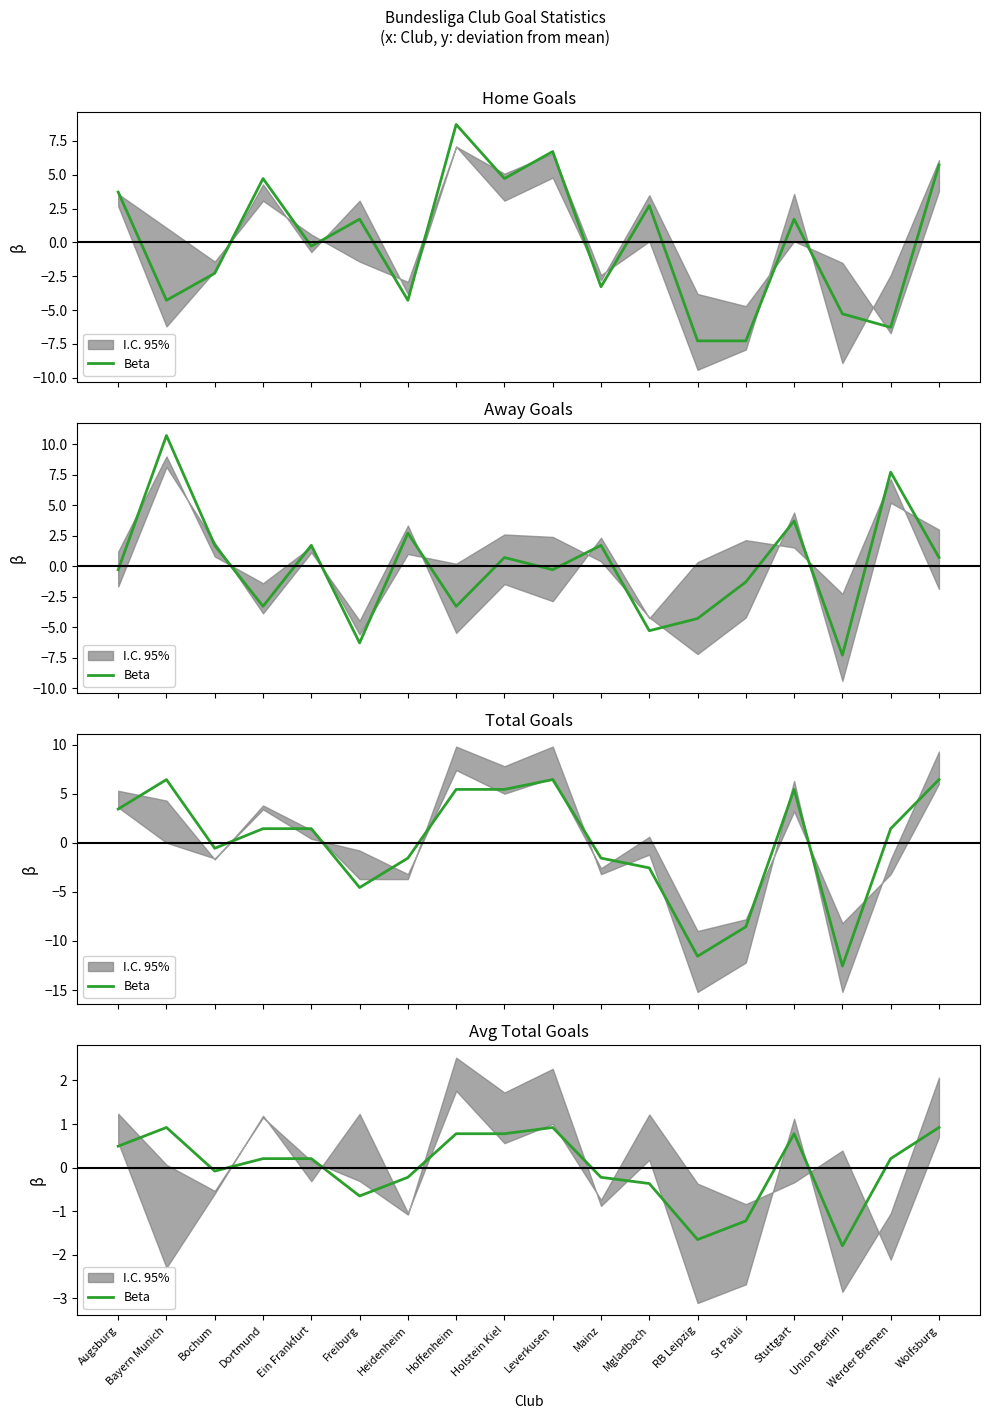

What position from the left is Hoffenheim?

8